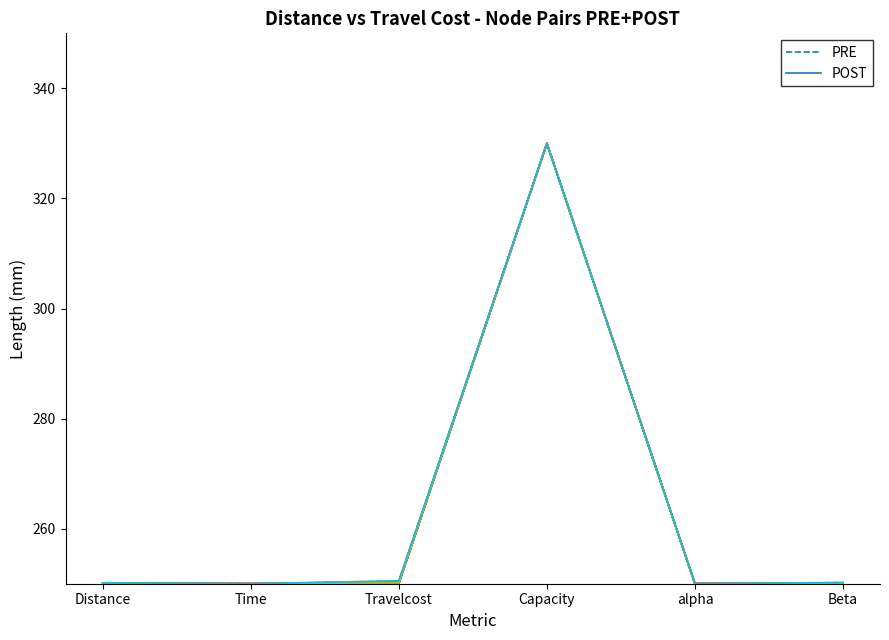

How many interior local peaks does the POST series have?

1